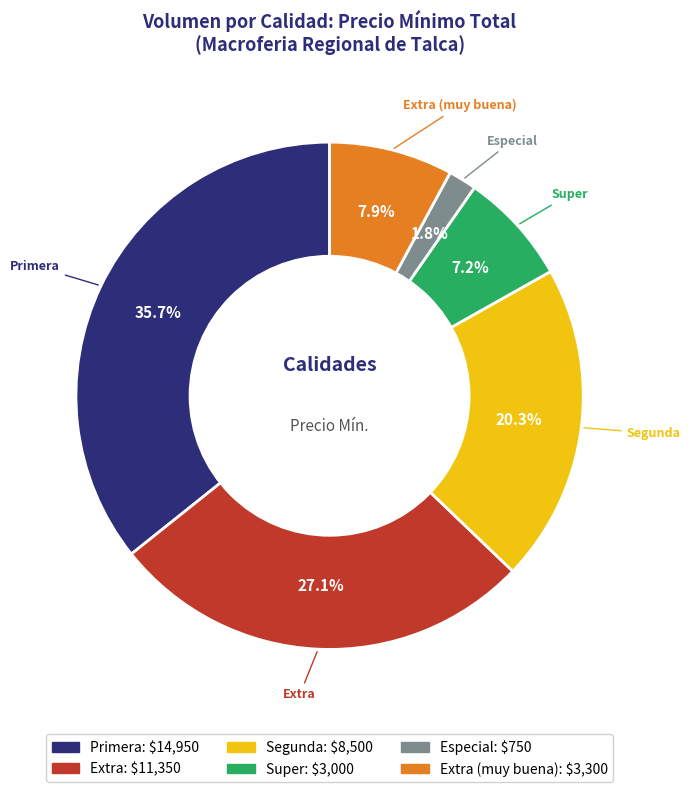

Is there a majority slice in this chart?

No